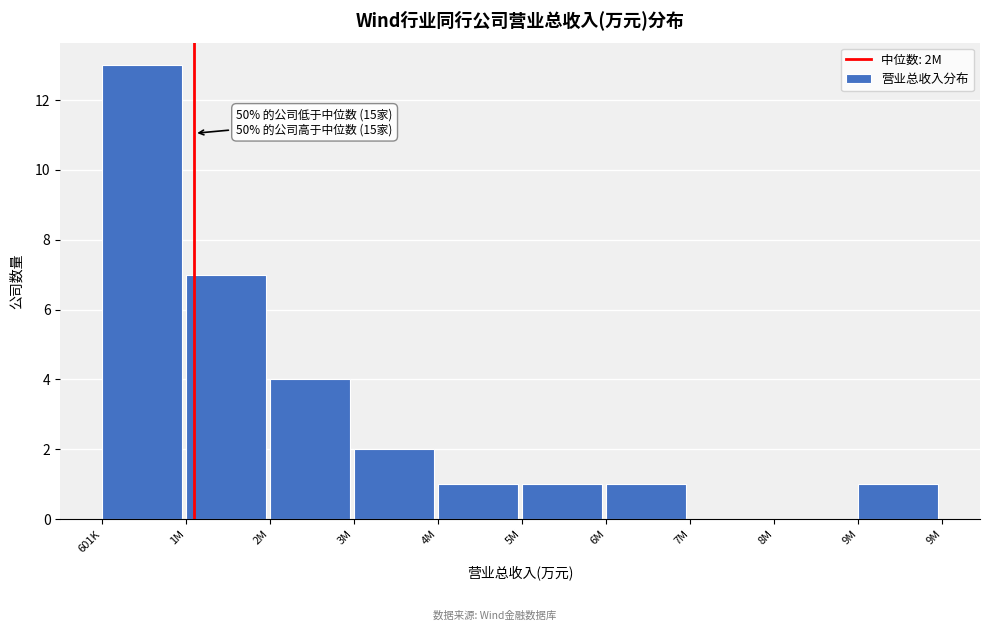

Reading right to left, transcribe all the data shown in this chart.

9M=1	8M=0	7M=0	6M=1	5M=1	4M=1	3M=2	2M=4	1M=7	601K=13